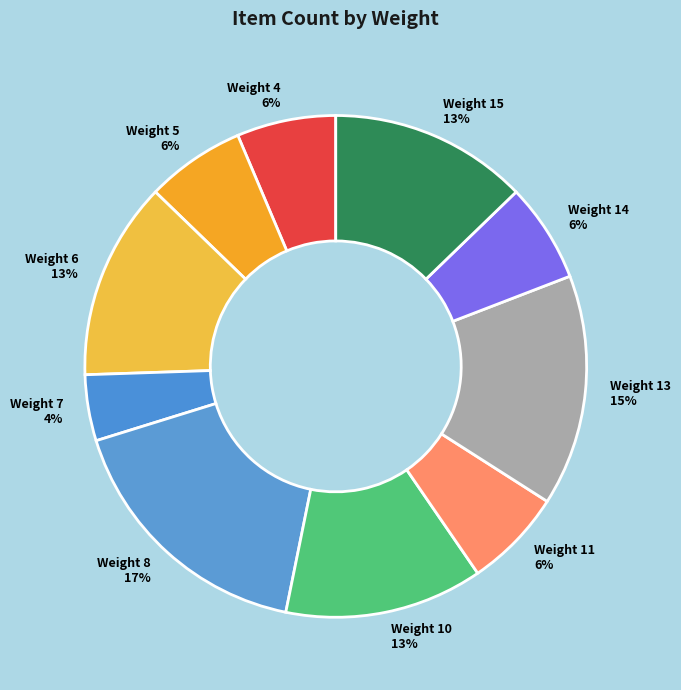

The Weight 8 17% slice represents 17% of the pie. True or false?

True